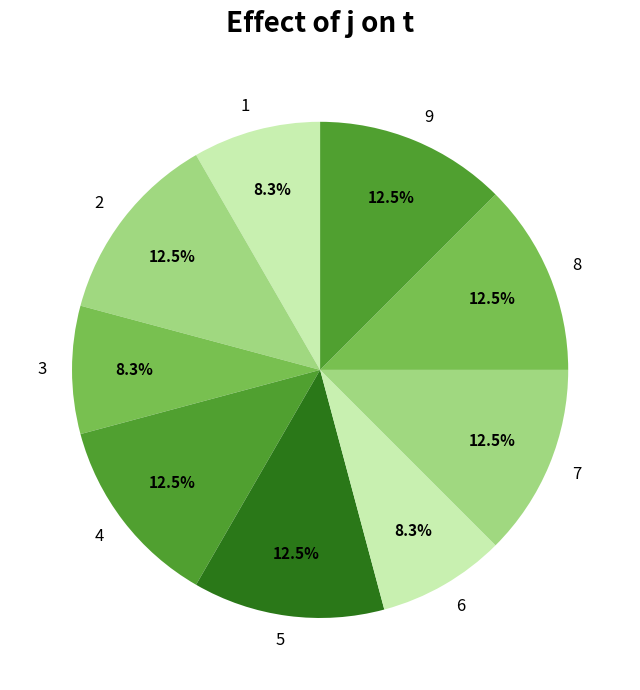

How many slices are in this pie chart?

9